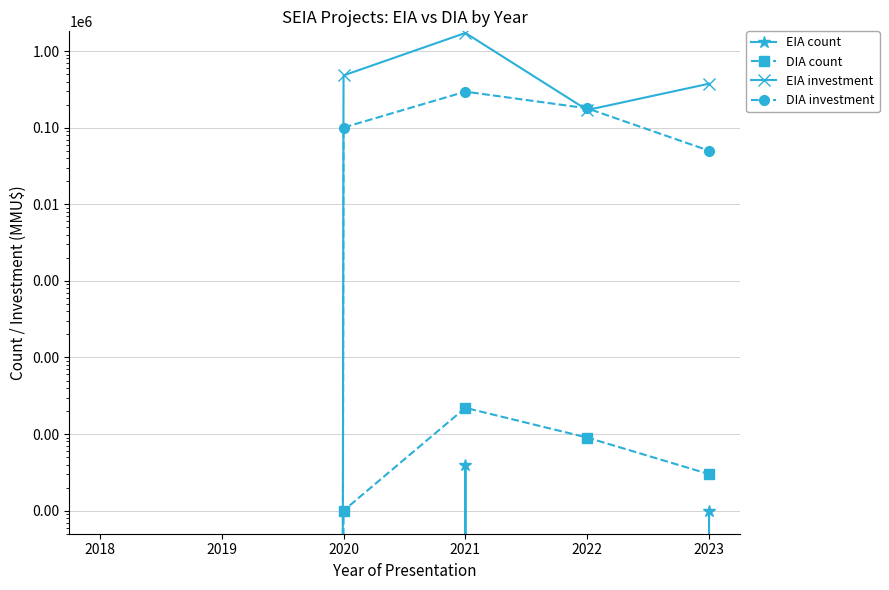

At which category does DIA count reach its first local peak?

2021